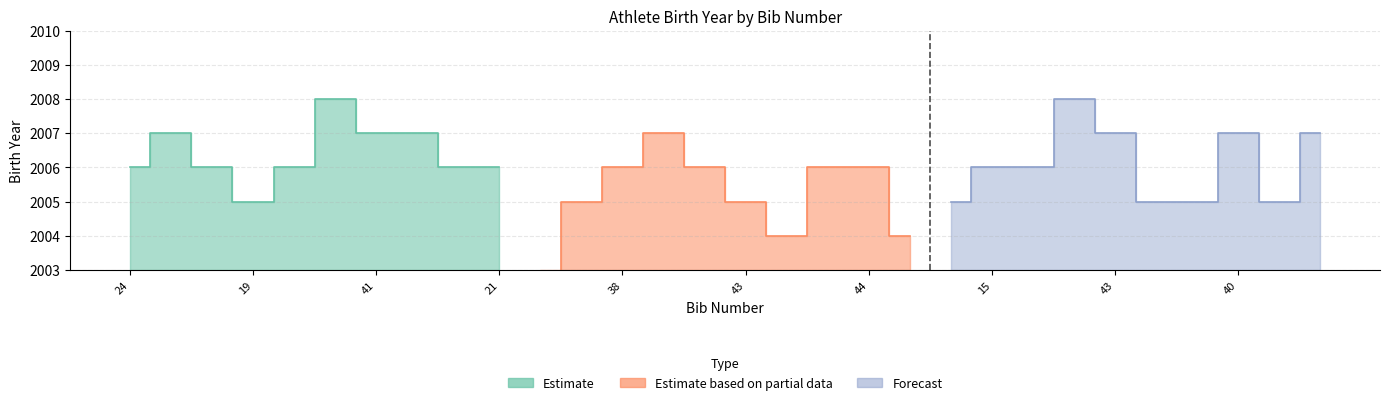

List the series in order of their overall mean, highest first.

Estimate, Forecast, Estimate based on partial data